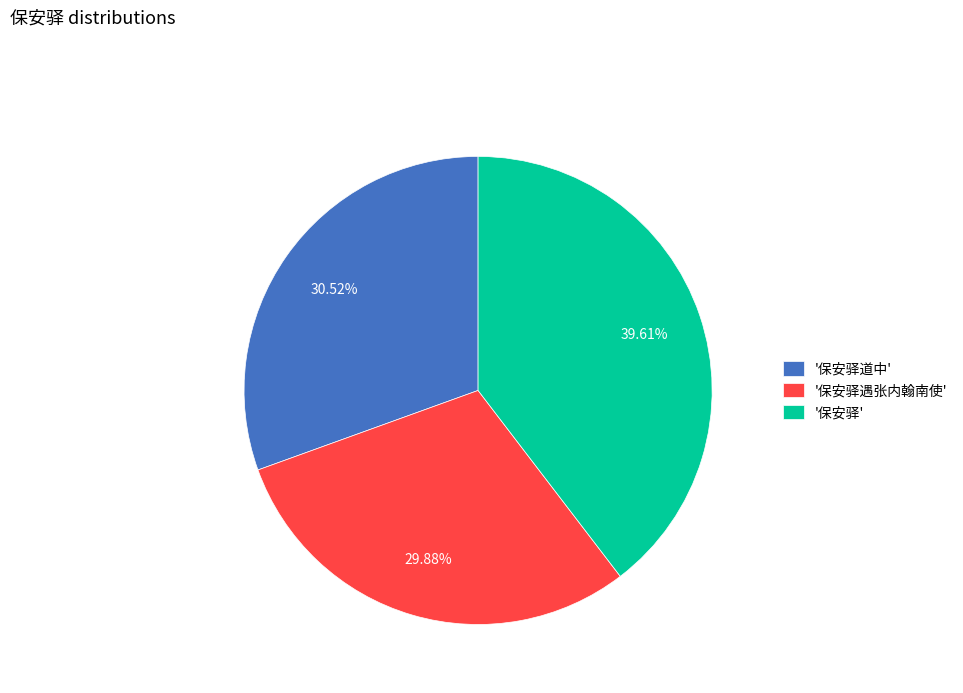

How many segments does this pie chart have?

3